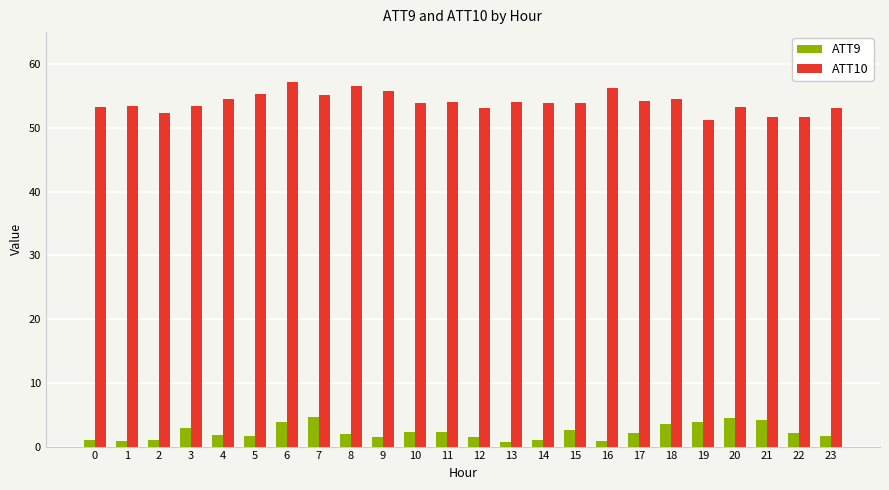

What is the sum of all ATT9 values?

55.0